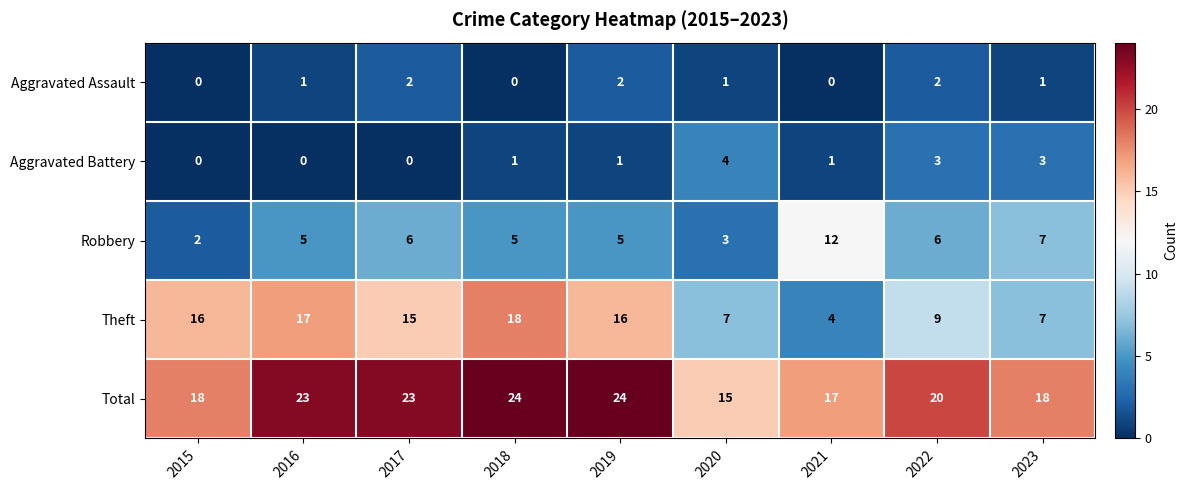

What is the sum of the Theft values at 2016 and 2021?

21